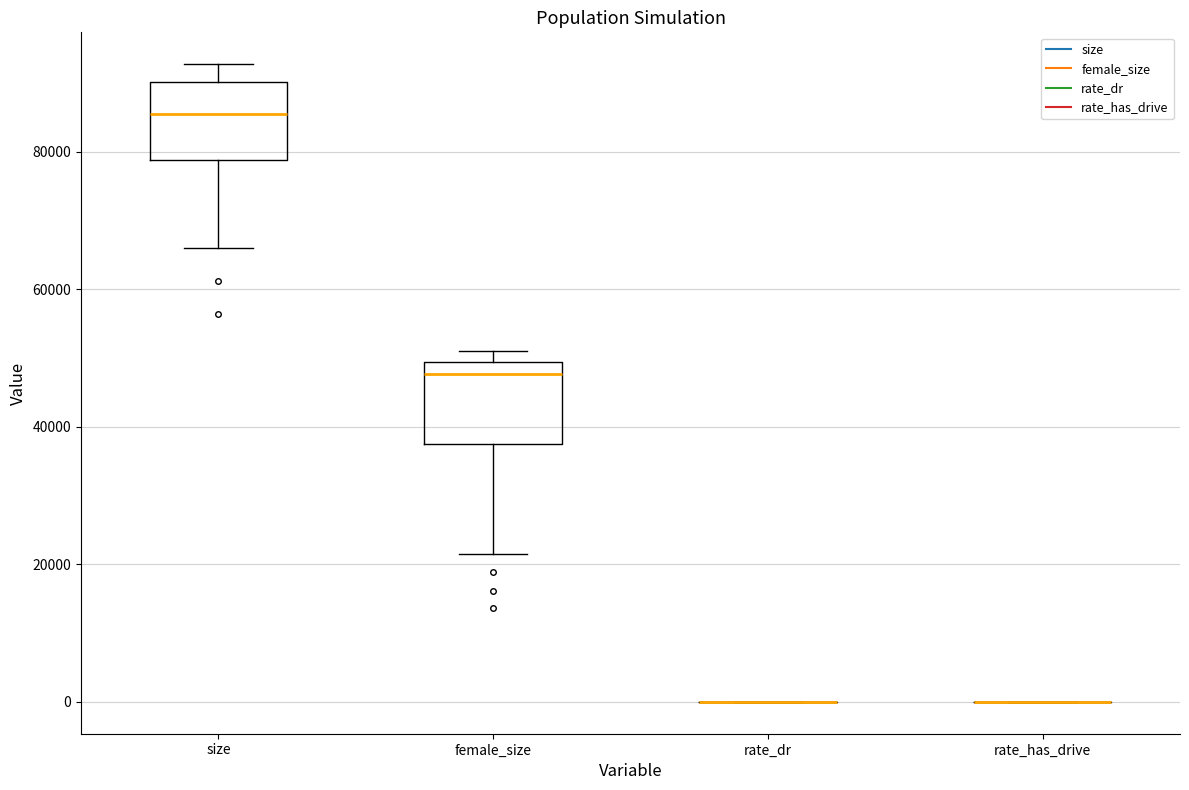

Reading left to right, transcribe this box plot: for each box, give where its median line is, the range the box spans, and where its two whiskers end, as read against the y-axis. The values are not printed on the chart, so give them approximately, as read against the axis.

size: median 86000, box 78000 to 90000, whiskers 66000 to 92000
female_size: median 48000, box 38000 to 50000, whiskers 22000 to 52000
rate_dr: box collapsed to a line at 0, whiskers 0 to 0
rate_has_drive: box collapsed to a line at 0, whiskers 0 to 0